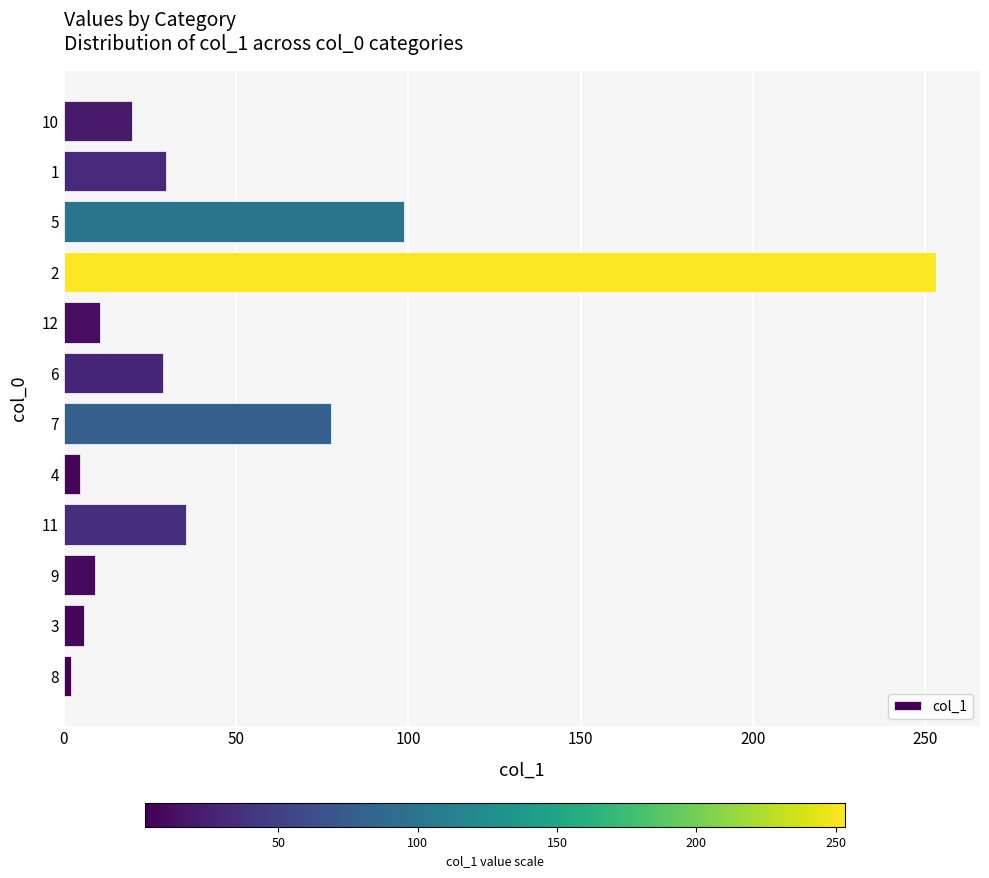

How many bars are there in total?

12